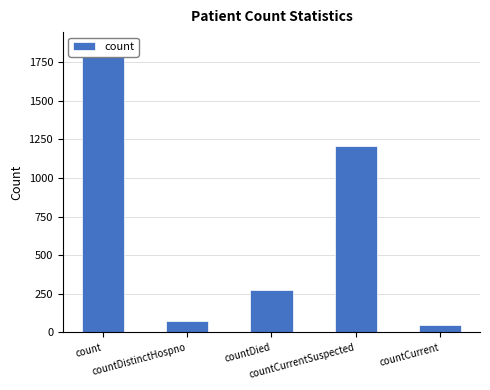

True or false: the data shows 151 at countDied.

False